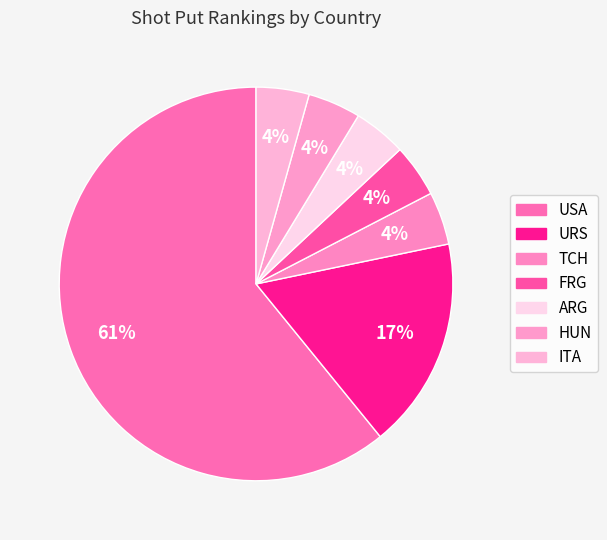

True or false: URS accounts for 10% of the total.

False